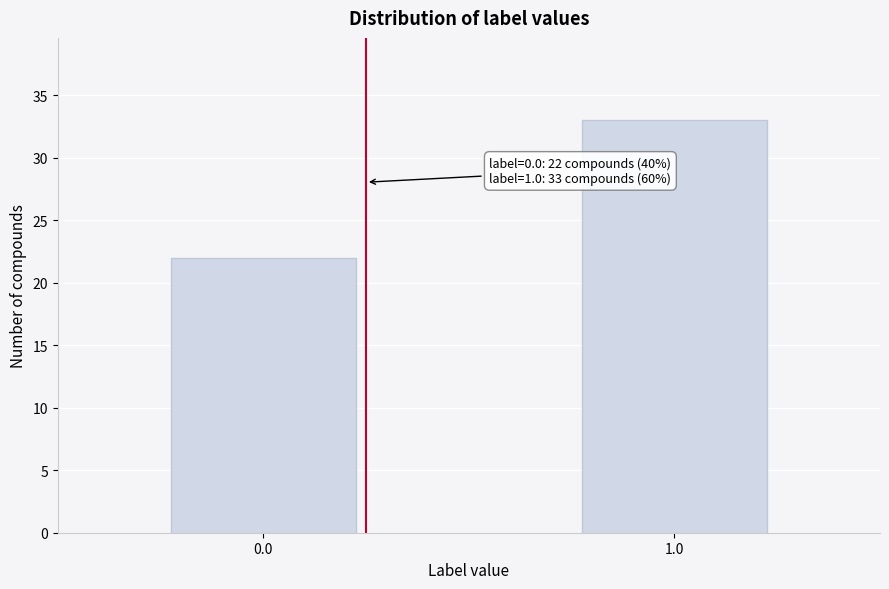

Reading left to right, extract all data points from this chart.

22	33